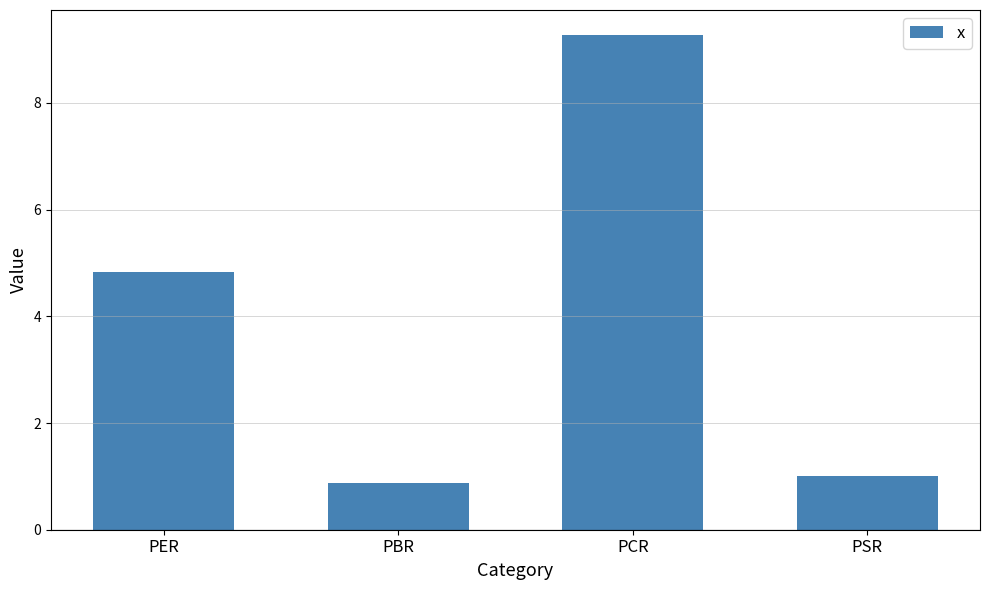

At which label is the value closest to 5?

PER